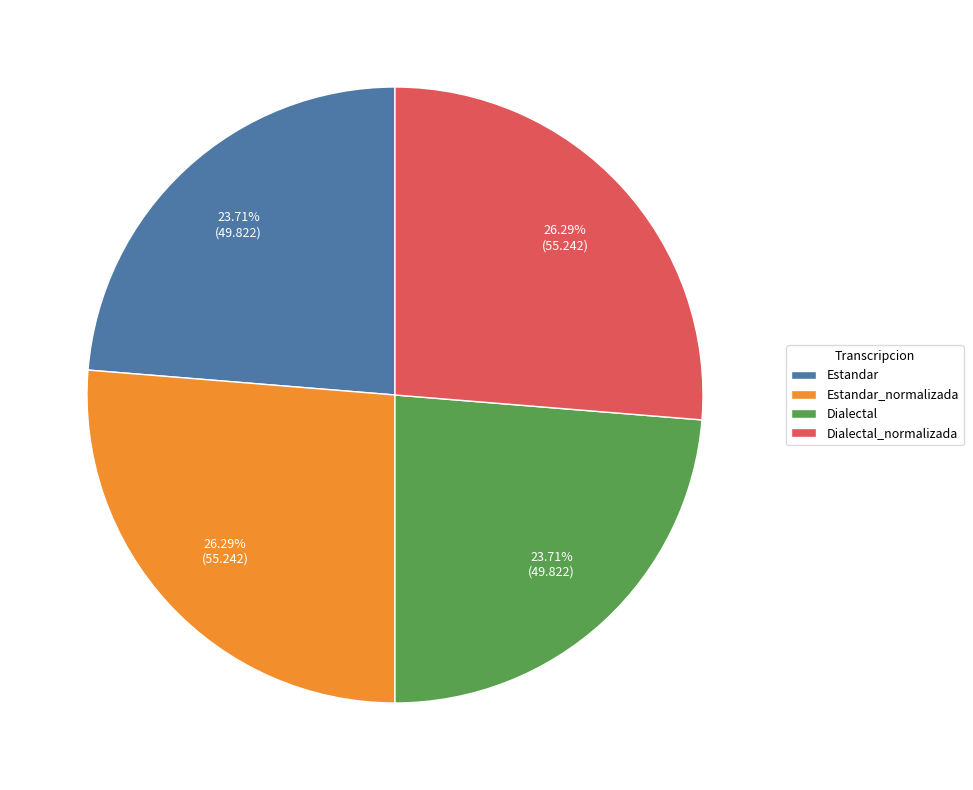

What percentage is the Estandar_normalizada slice, to the nearest percent?

26%